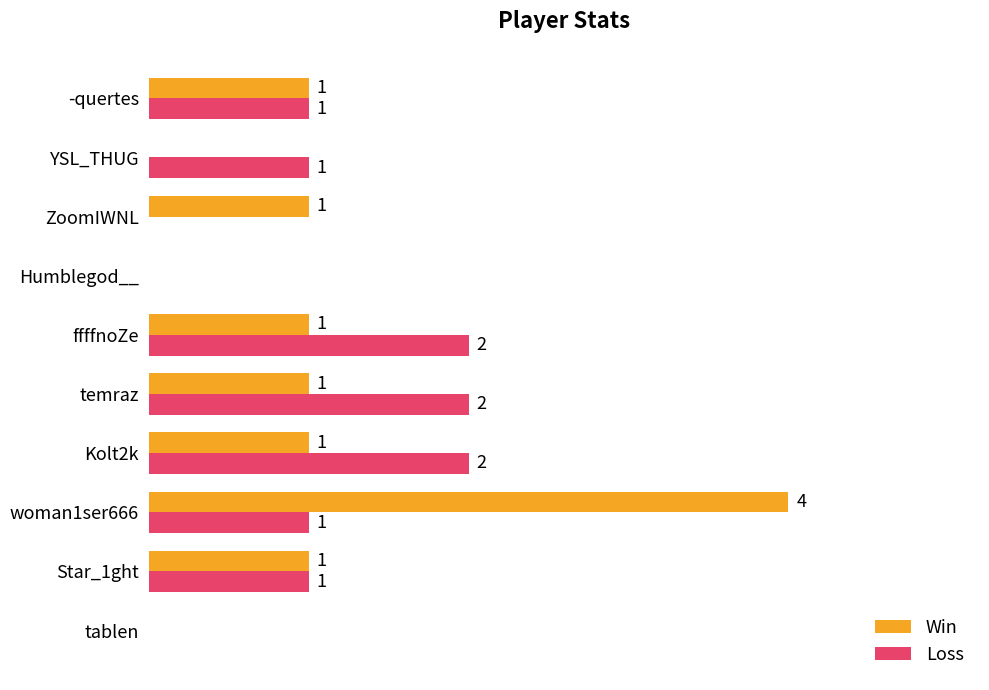

Is the value of Win at YSL_THUG greater than the value of Loss at Star_1ght?

No